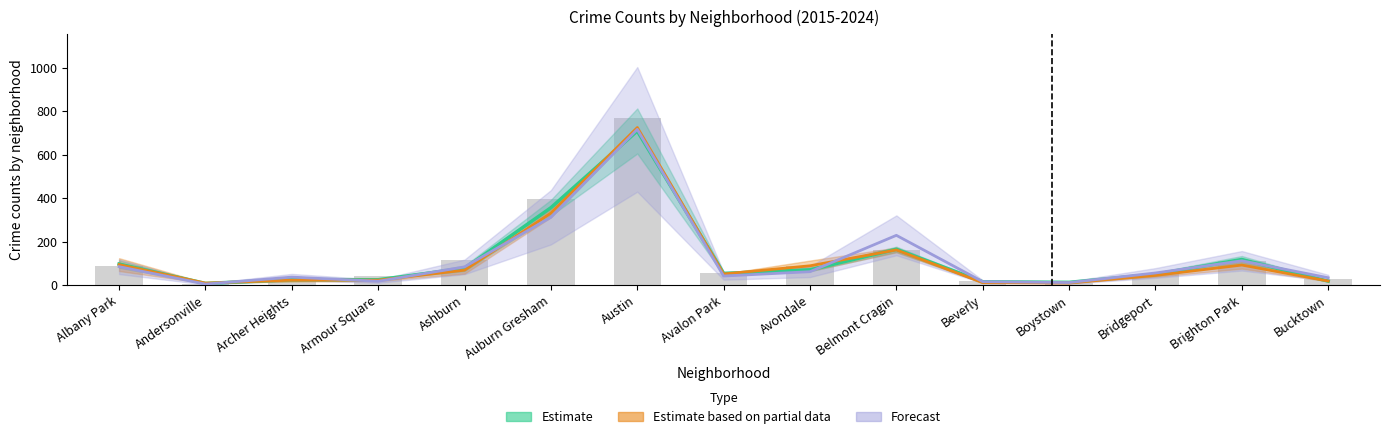

What is the average value of the Forecast series?

121.3